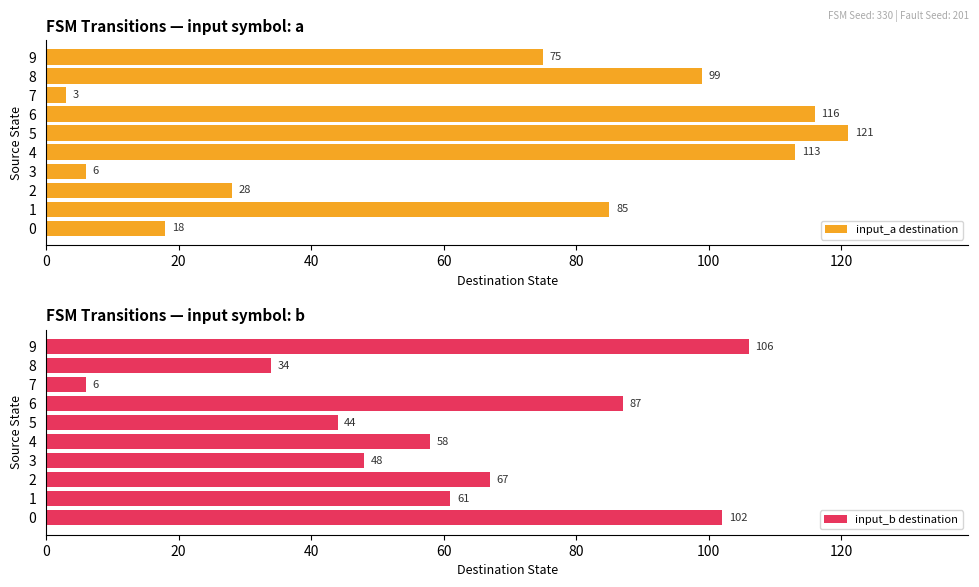

Which series has the largest range (max minus min)?

input_a destination